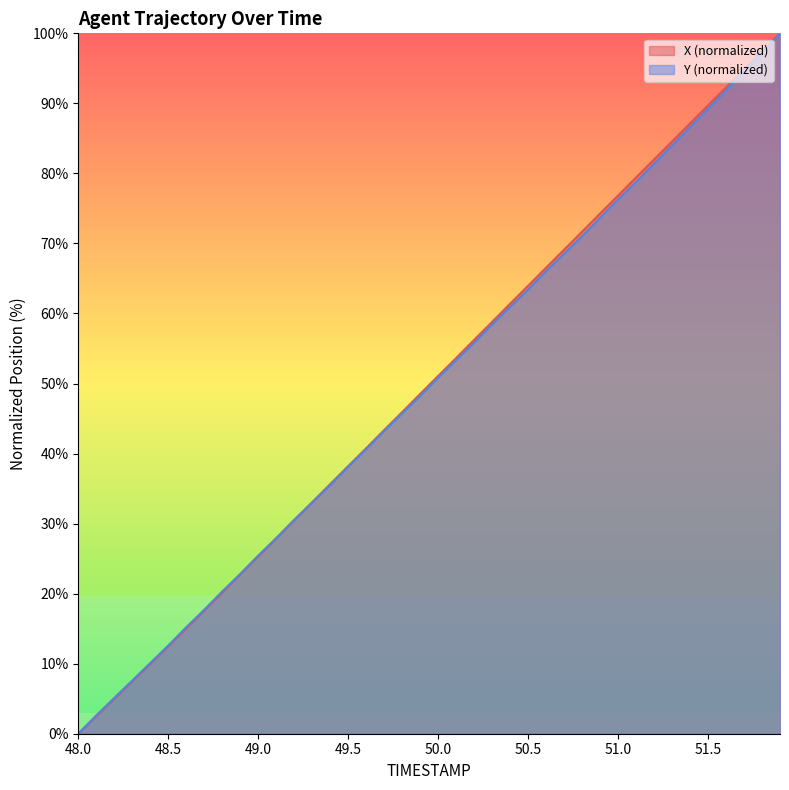

True or false: X has a value of 15.0 at 48.6.

True